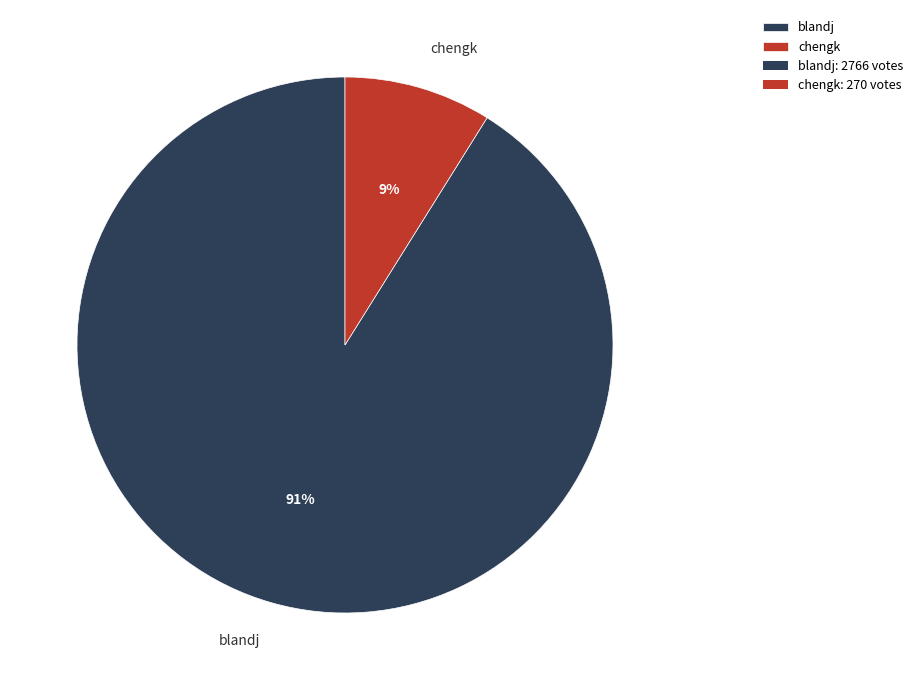

How many segments does this pie chart have?

2